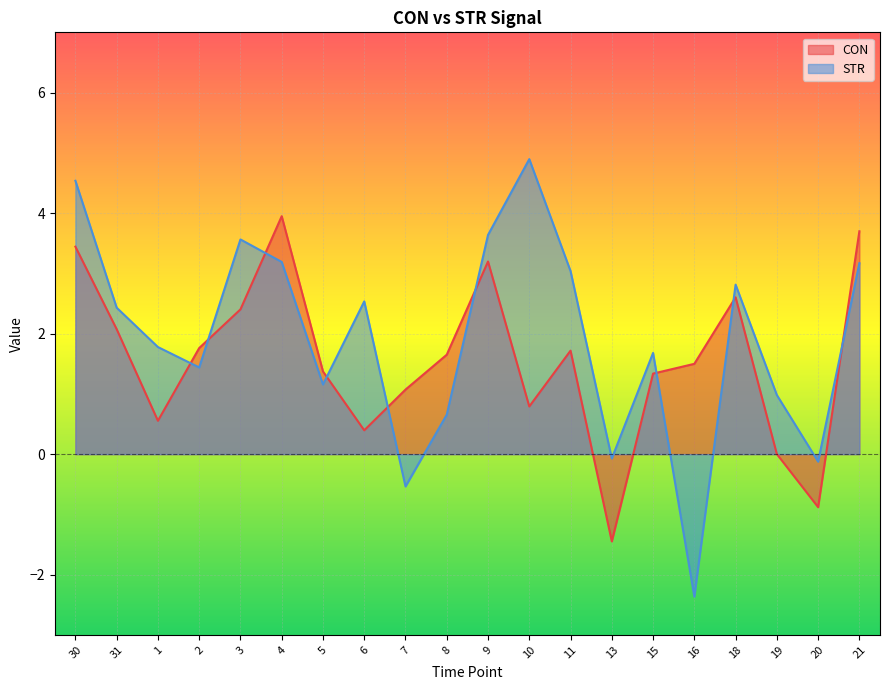

Rank the series by their average value, from lowest to highest.

CON, STR